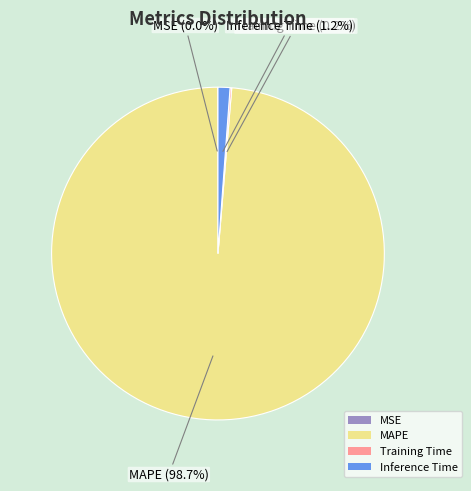

Which category has the biggest portion of the pie?

MAPE